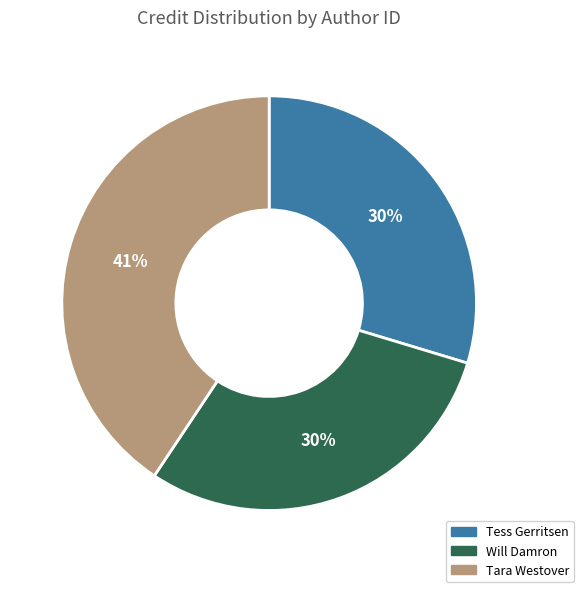

The Tara Westover slice represents 41% of the pie. True or false?

True